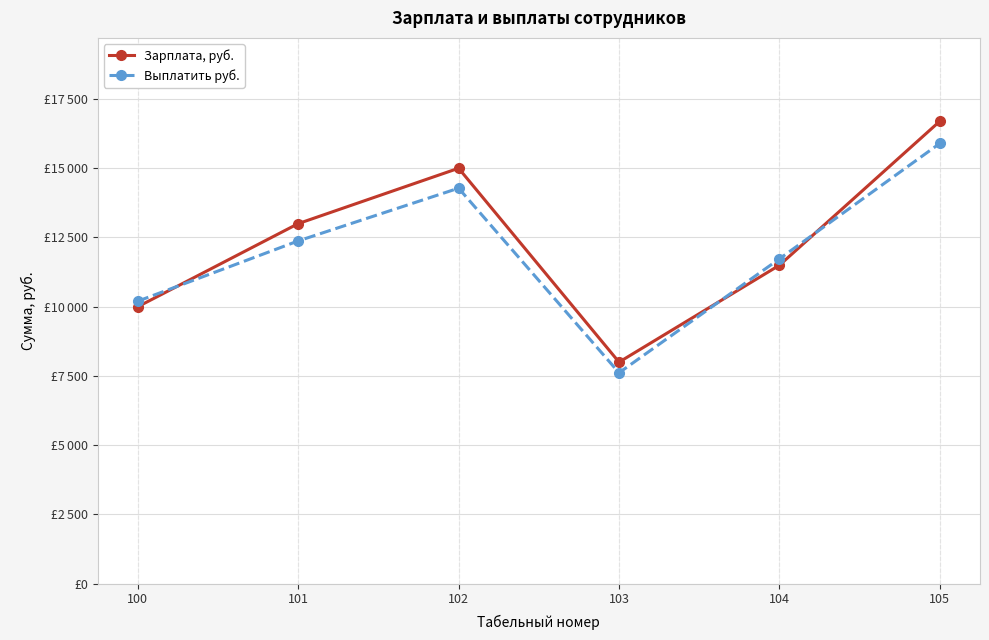

What is the highest value of the Зарплата, руб. series?

16700.0